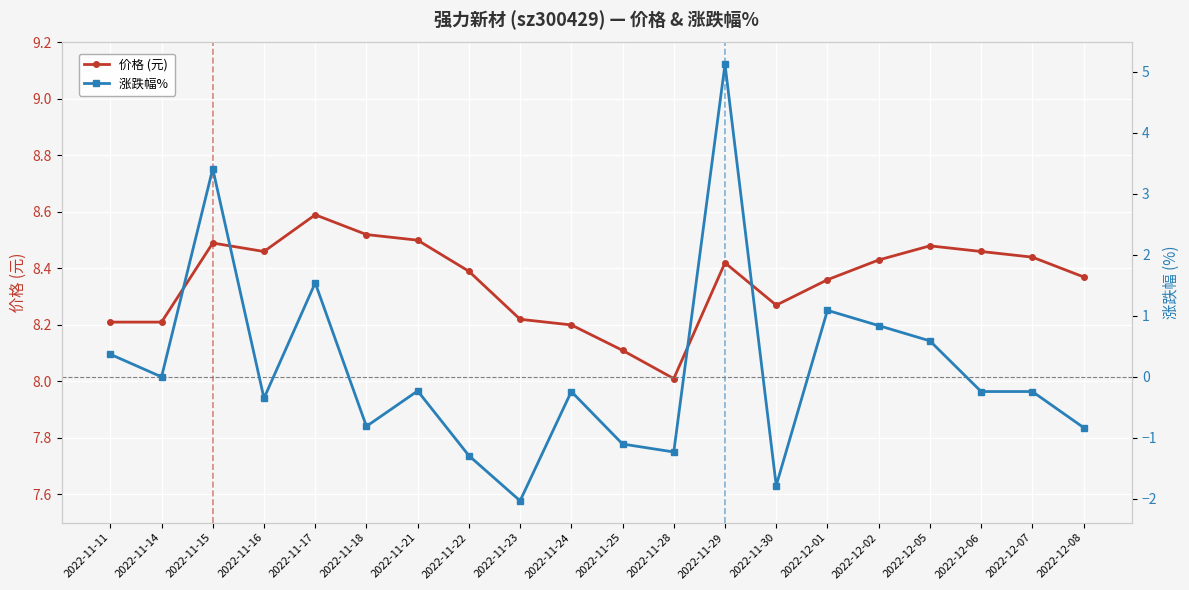

True or false: 涨跌幅%  and 价格 (元) intersect in this chart.

False